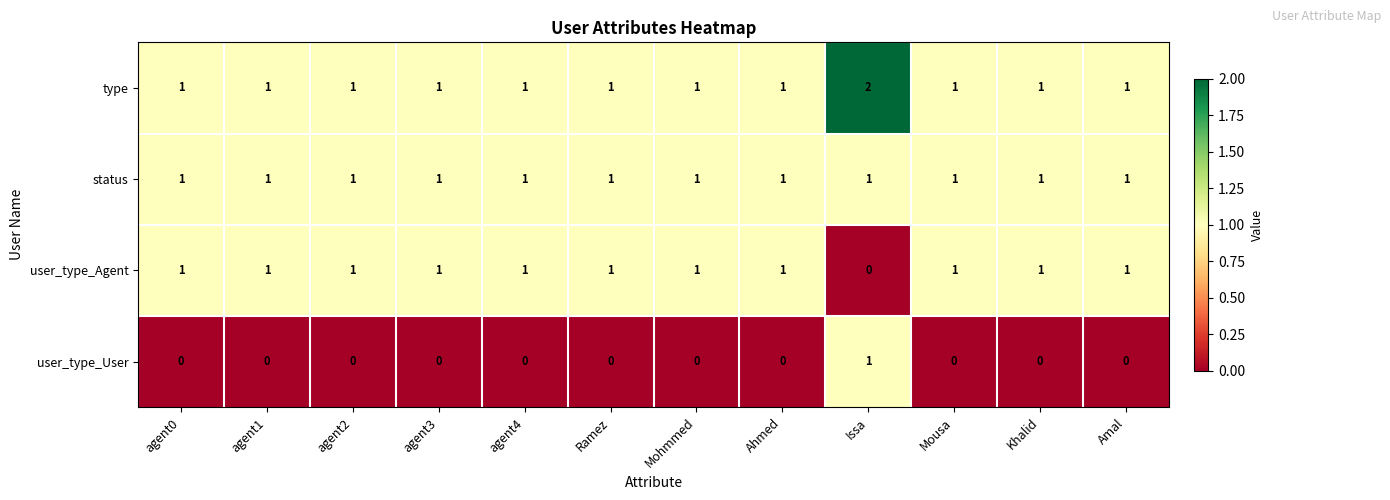

How many type values are between 1 and 2?

12